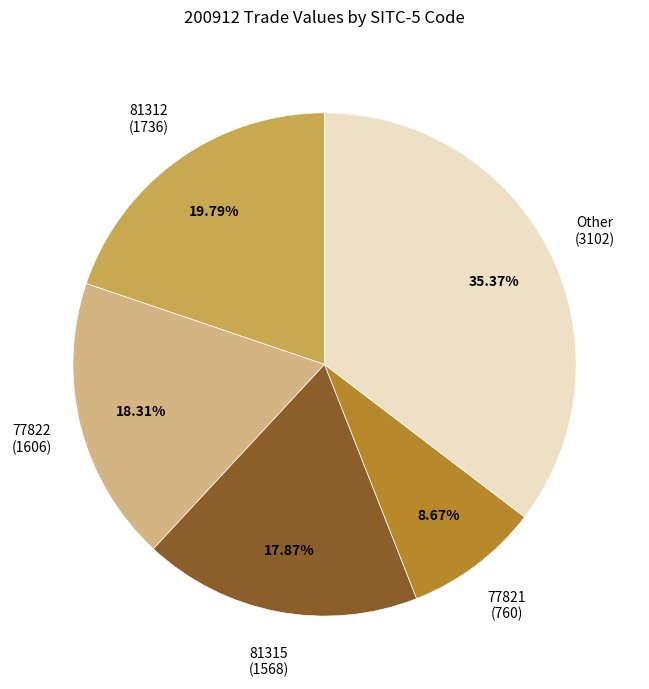

Does Other account for over 50% of the chart?

No